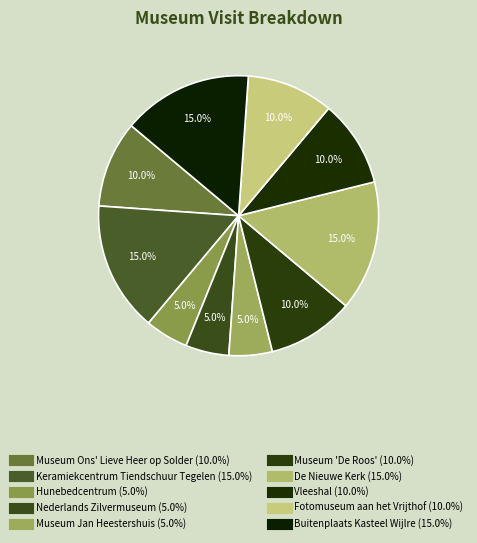

What percentage is NOT represented by Hunebedcentrum?

95.0%